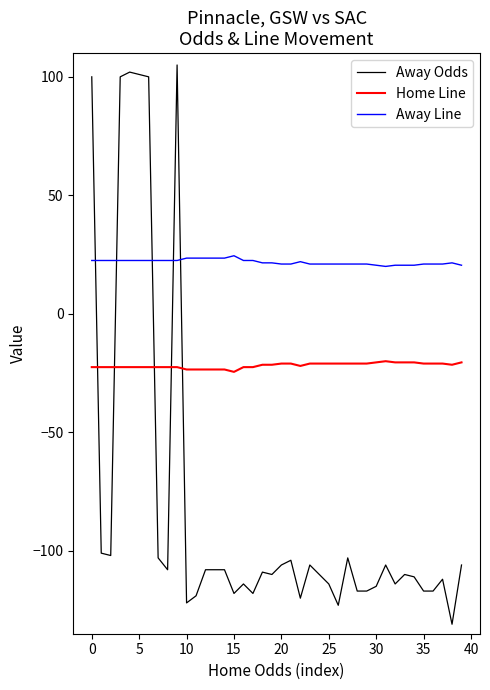

What is the difference between the maximum and minimum values in the Away Odds series?

236.0